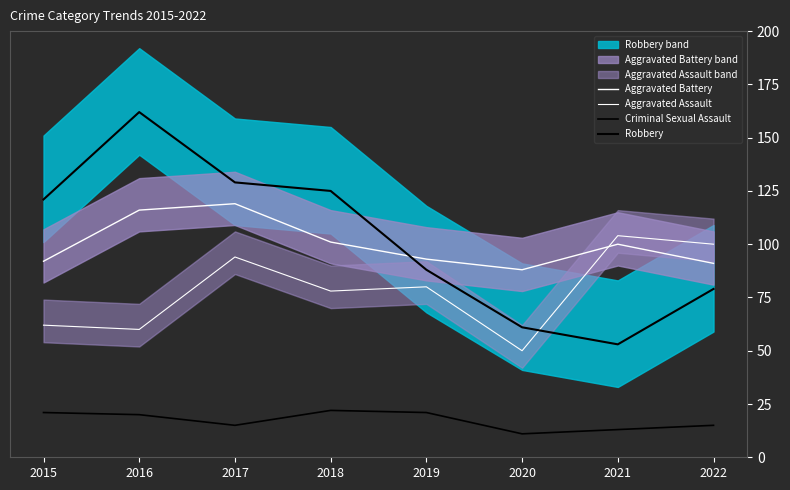

At which category is the sum across all series the highest?

2016